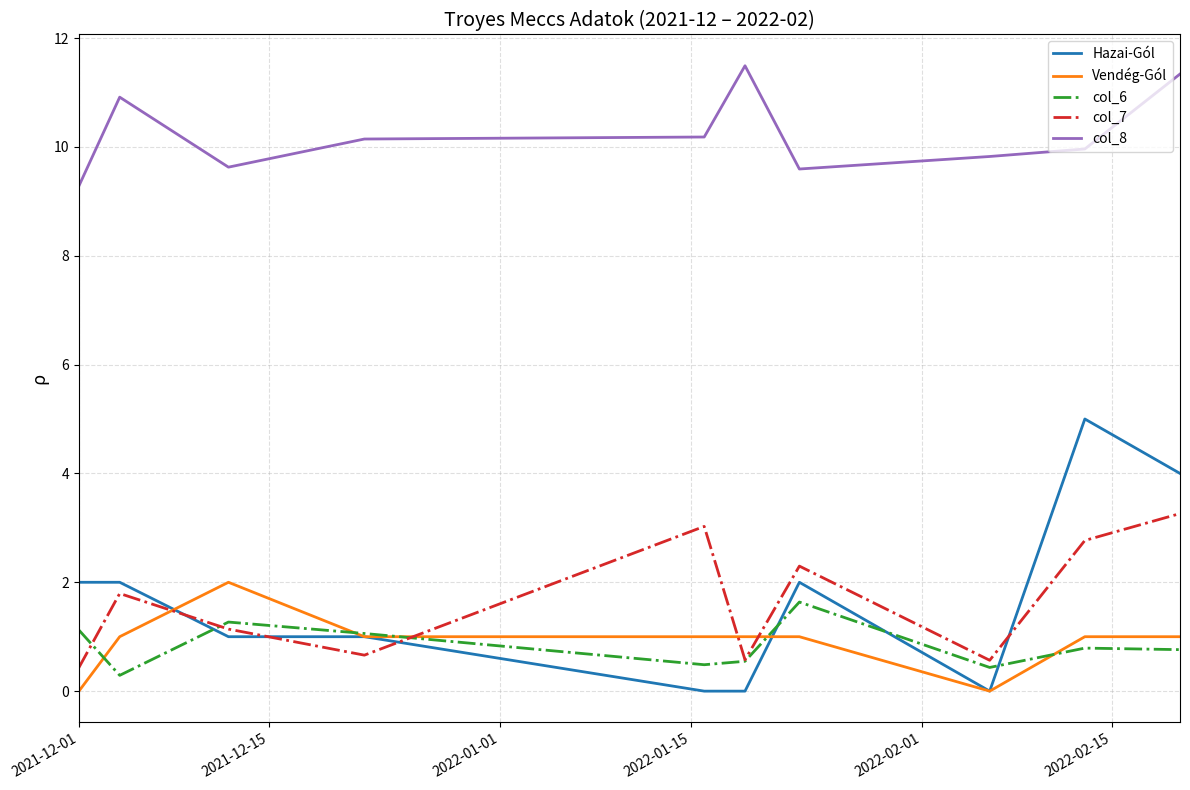

In col_6, how many points are higher than both neighbors (excluding endpoints)?

3